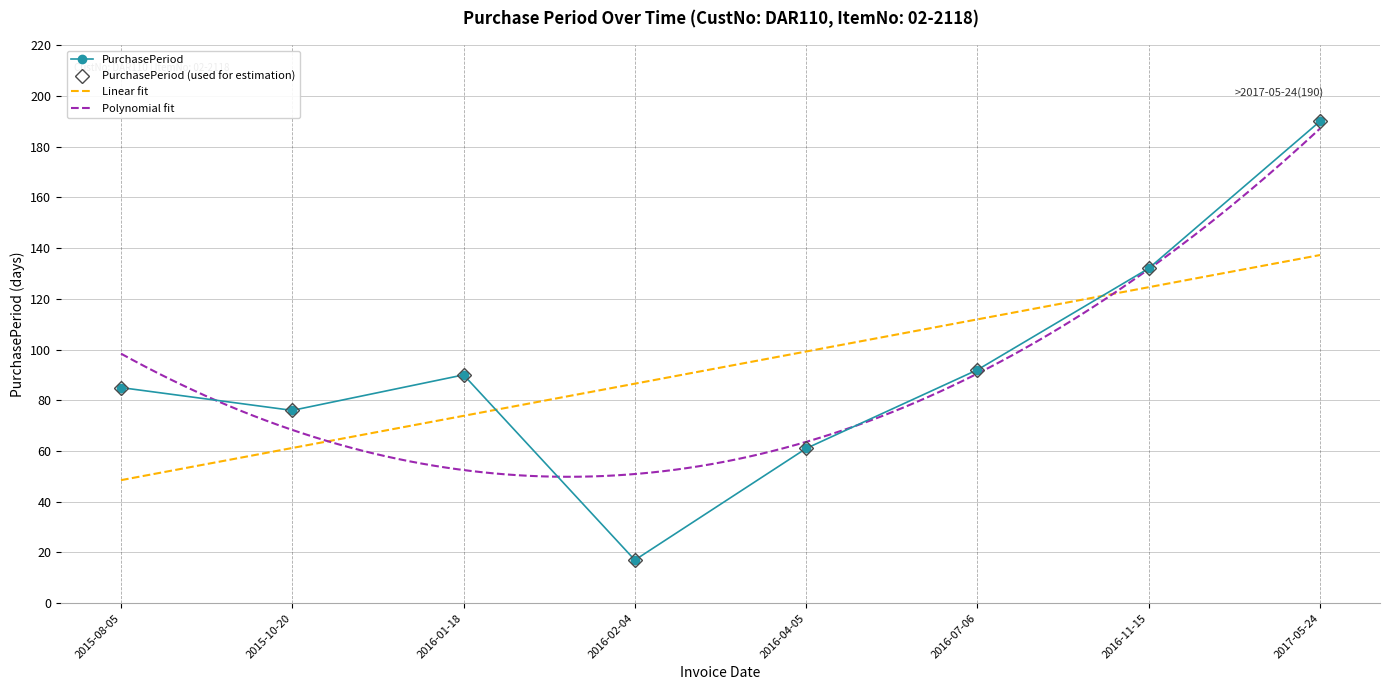

What is the greatest value displayed?

190